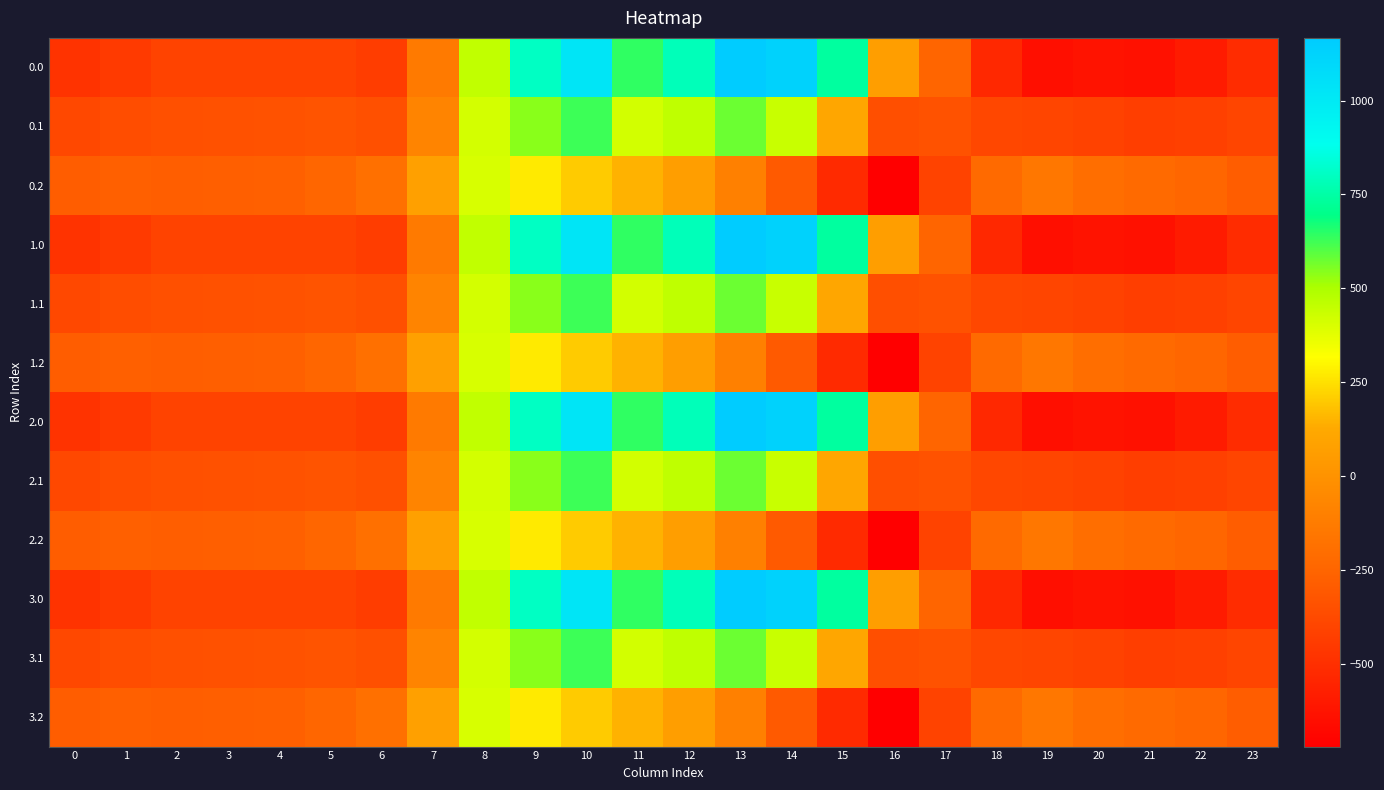

Count the number of data series in this chart.

12